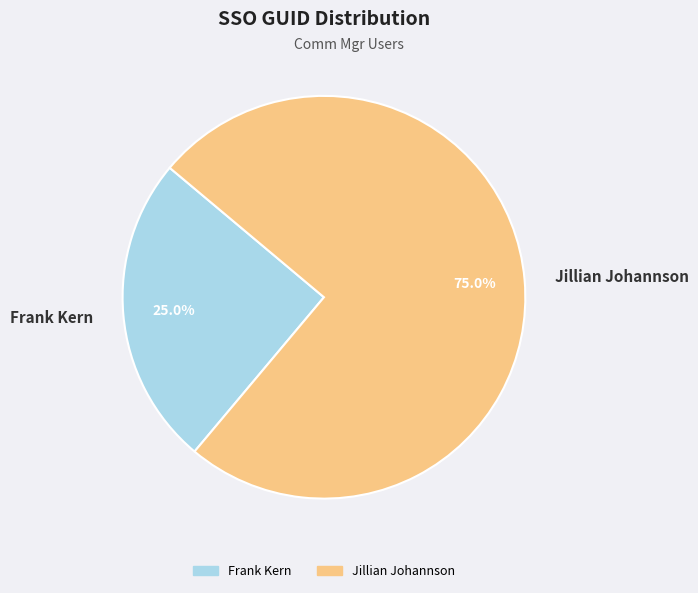

To the nearest percent, what is the combined percentage of Frank Kern and Jillian Johannson?

100%